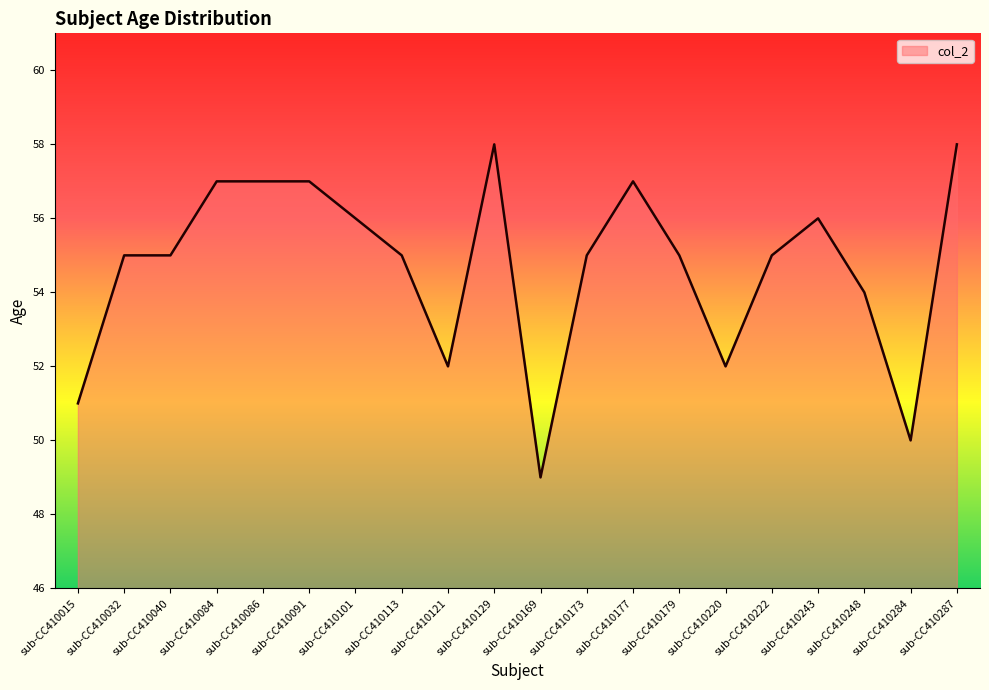

What is the difference between the maximum and minimum values?

9